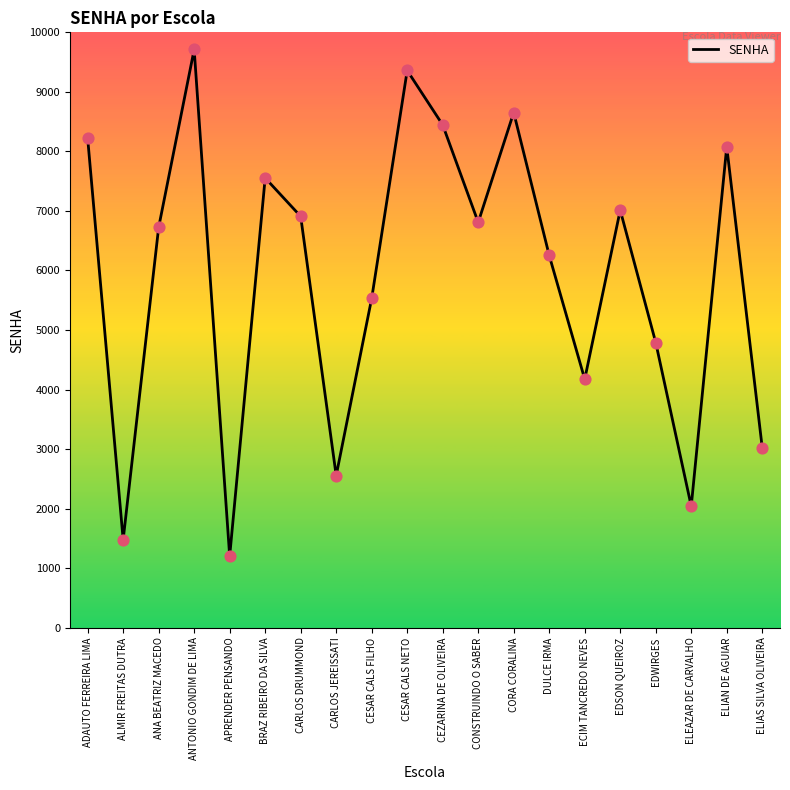

Which has a higher value, ELIAN DE AGUIAR or CARLOS DRUMMOND?

ELIAN DE AGUIAR